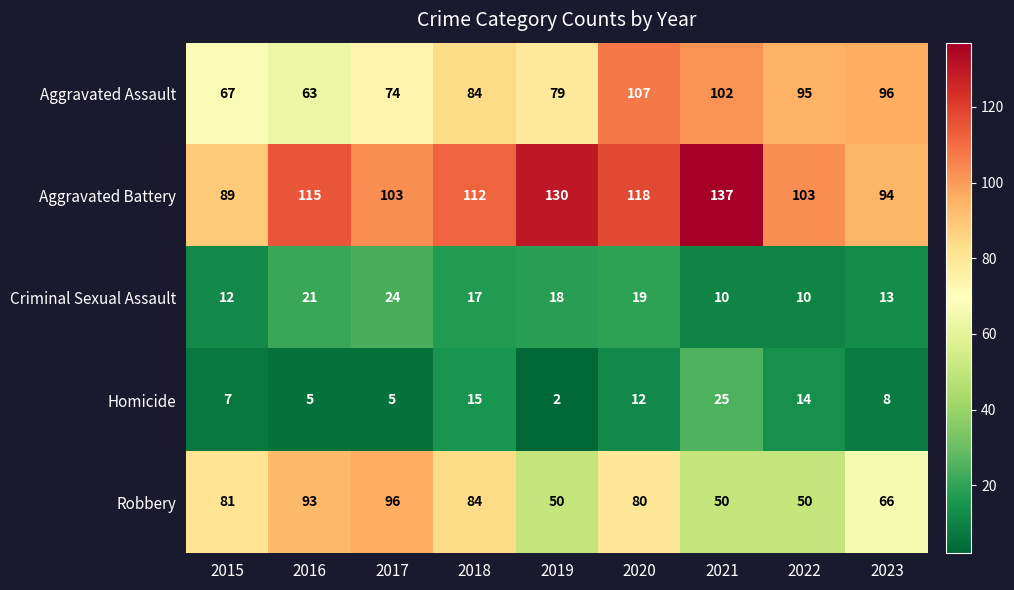

Rank the series by their maximum value, from highest to lowest.

Aggravated Battery, Aggravated Assault, Robbery, Homicide, Criminal Sexual Assault